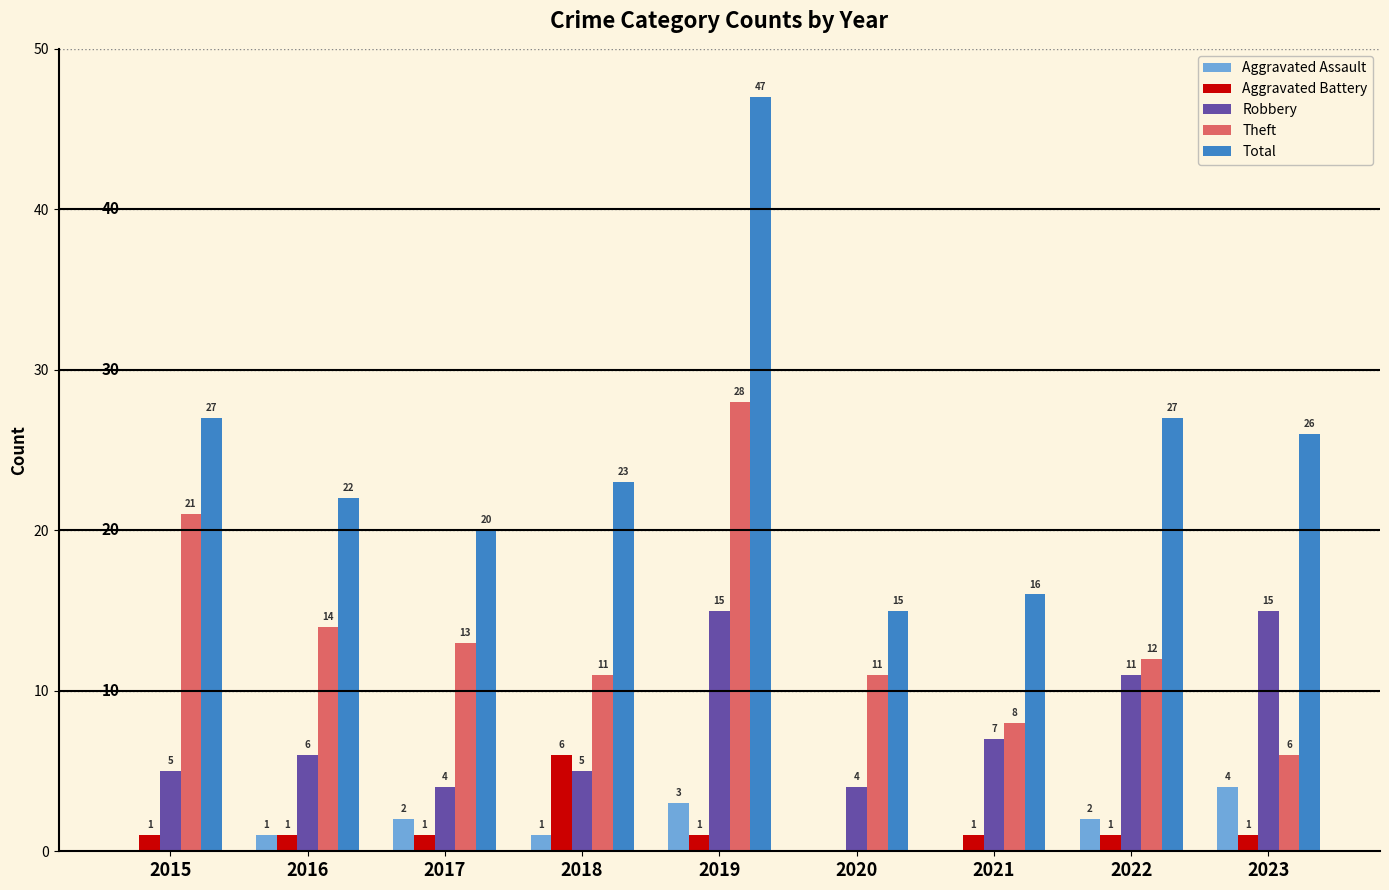

Are the bars grouped side by side (vs. stacked)?

Yes